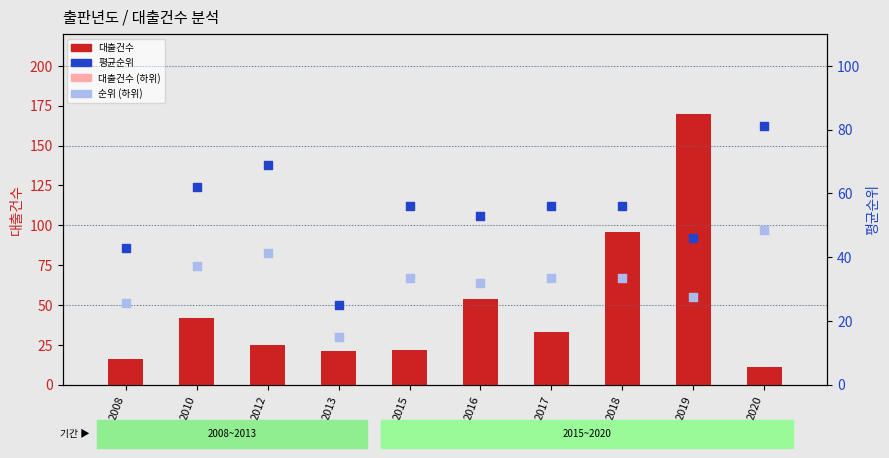

Which series contains the lowest Y value?

대출건수 (하위)